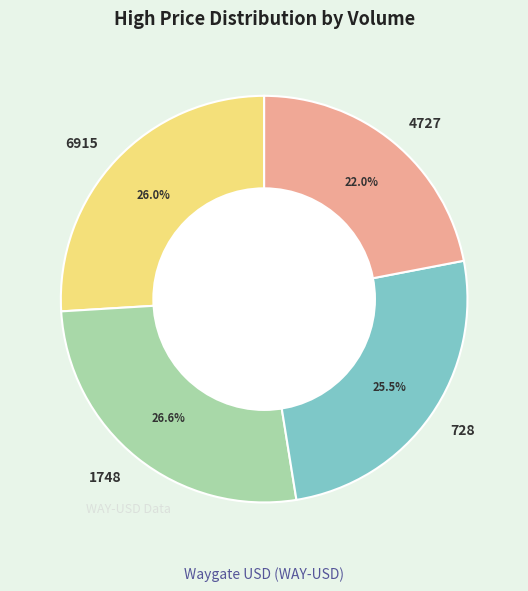

To the nearest percent, what percentage of the pie is 1748?

27%